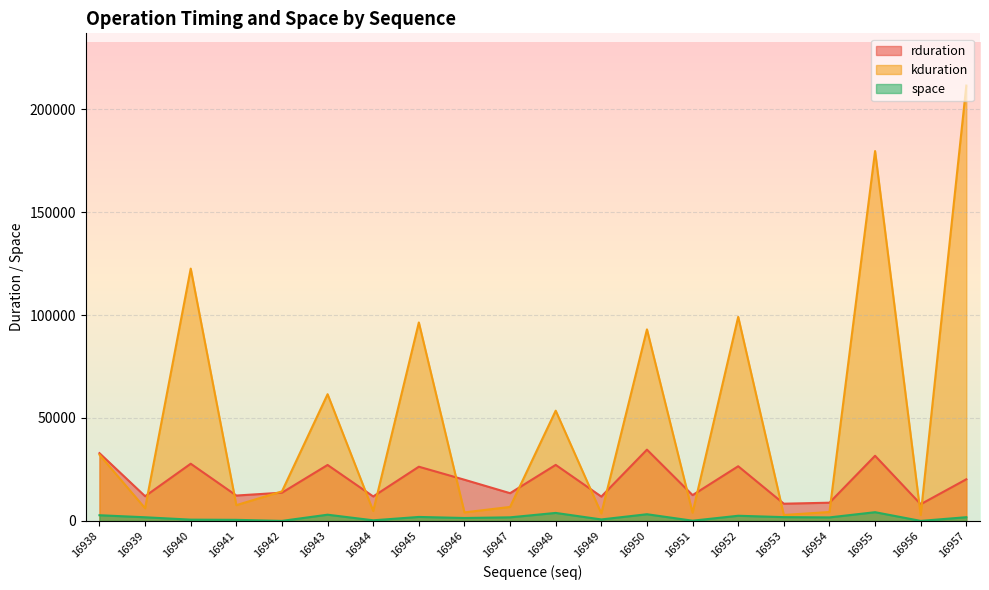

True or false: space and kduration intersect in this chart.

False